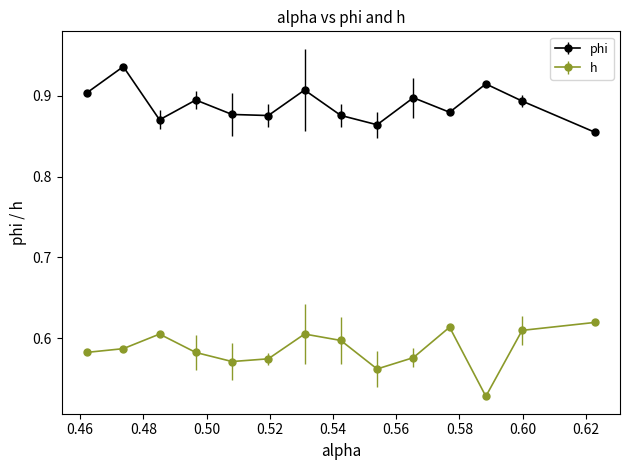

What is the sum of all phi values?

12.4